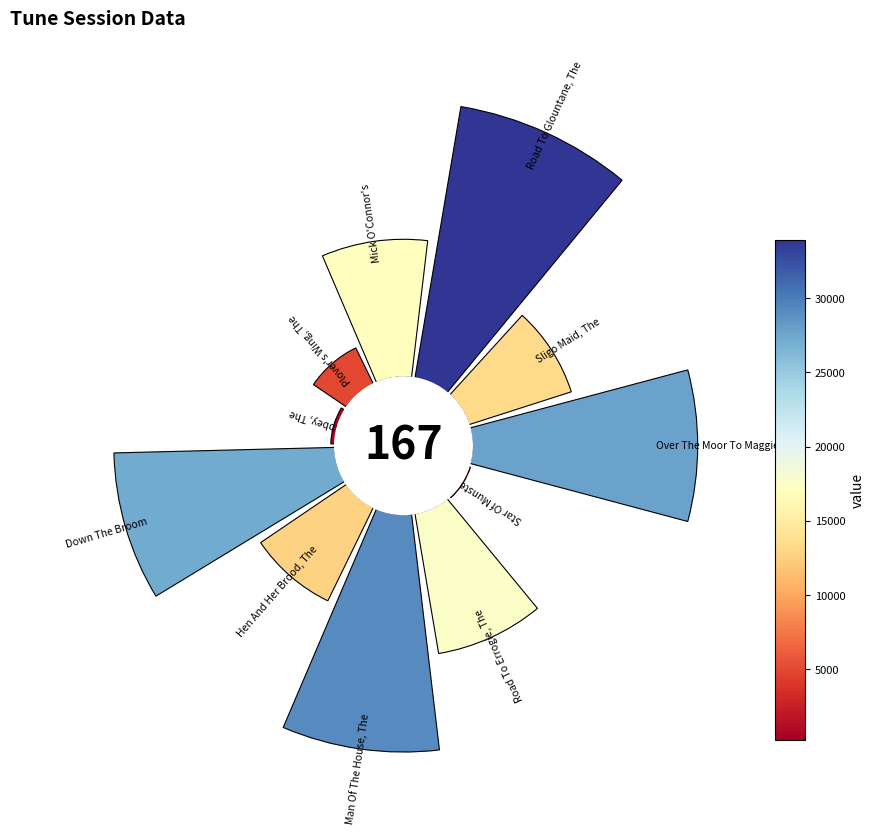

Does 90° represent more than half of the total?

No